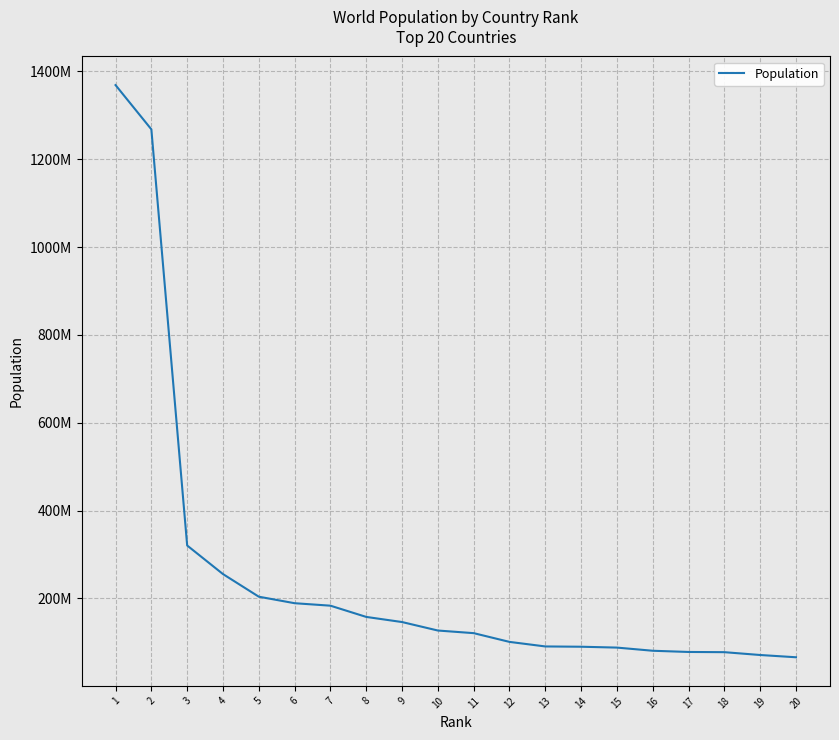

Read the value at 11.

121005815